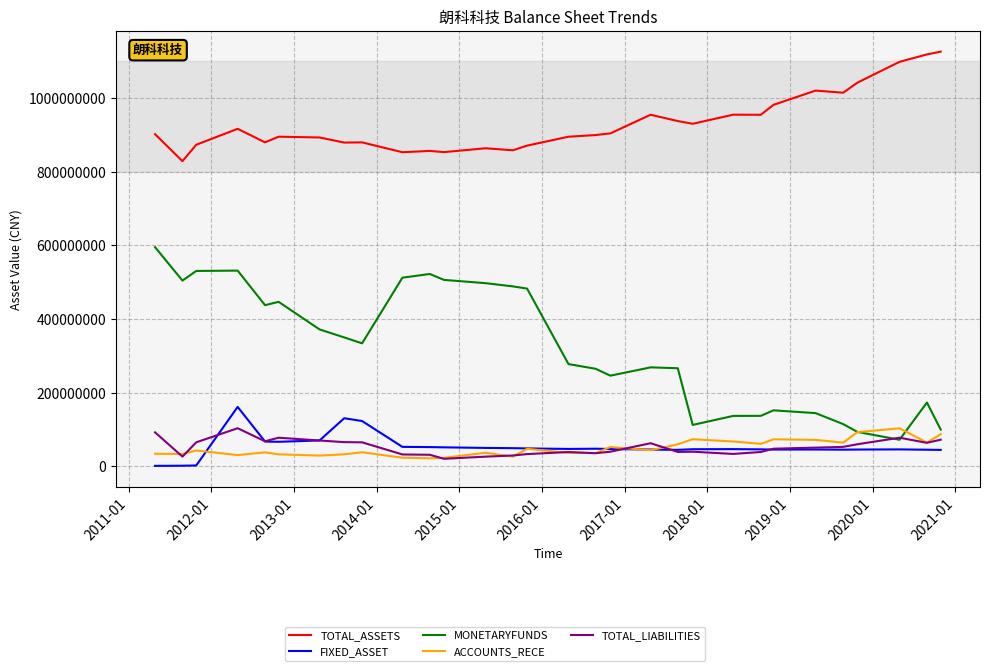

True or false: MONETARYFUNDS and TOTAL_ASSETS intersect in this chart.

False